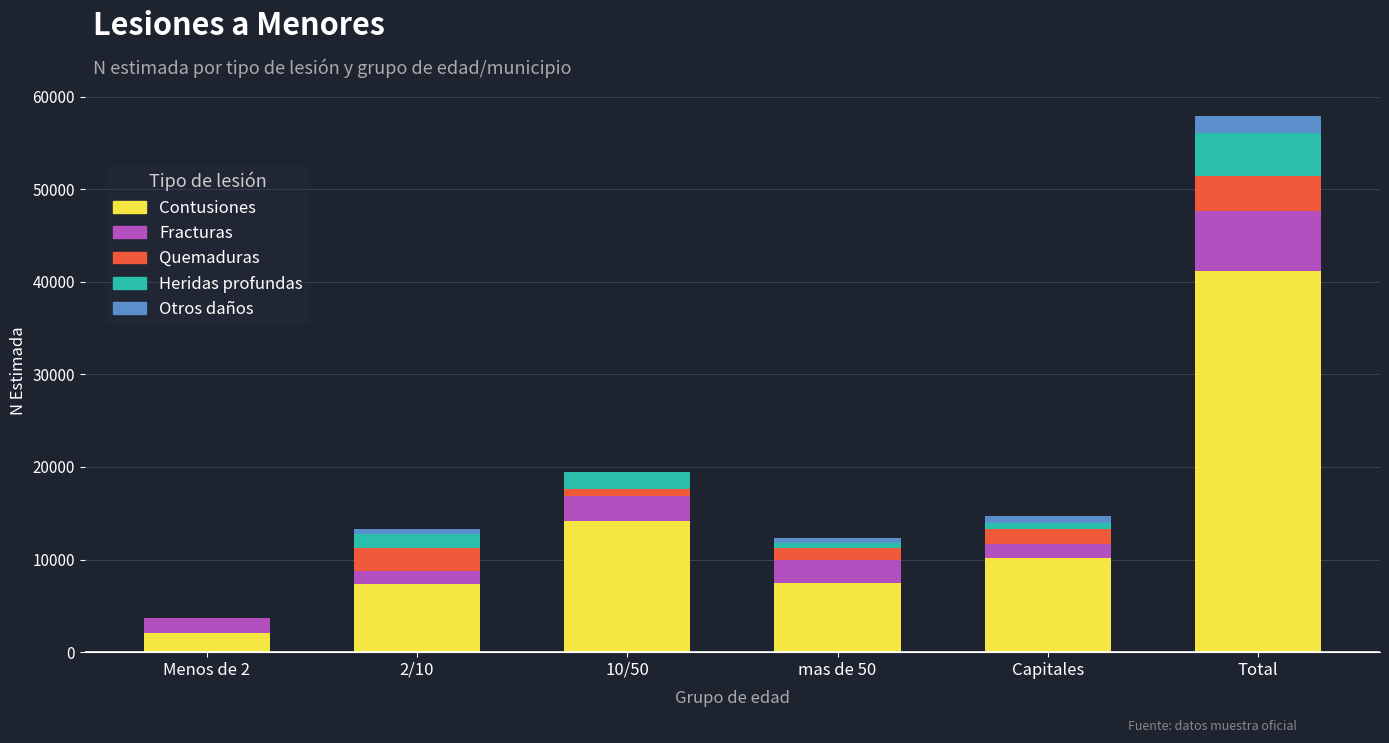

At which label does Contusiones first exceed 10202?

10/50